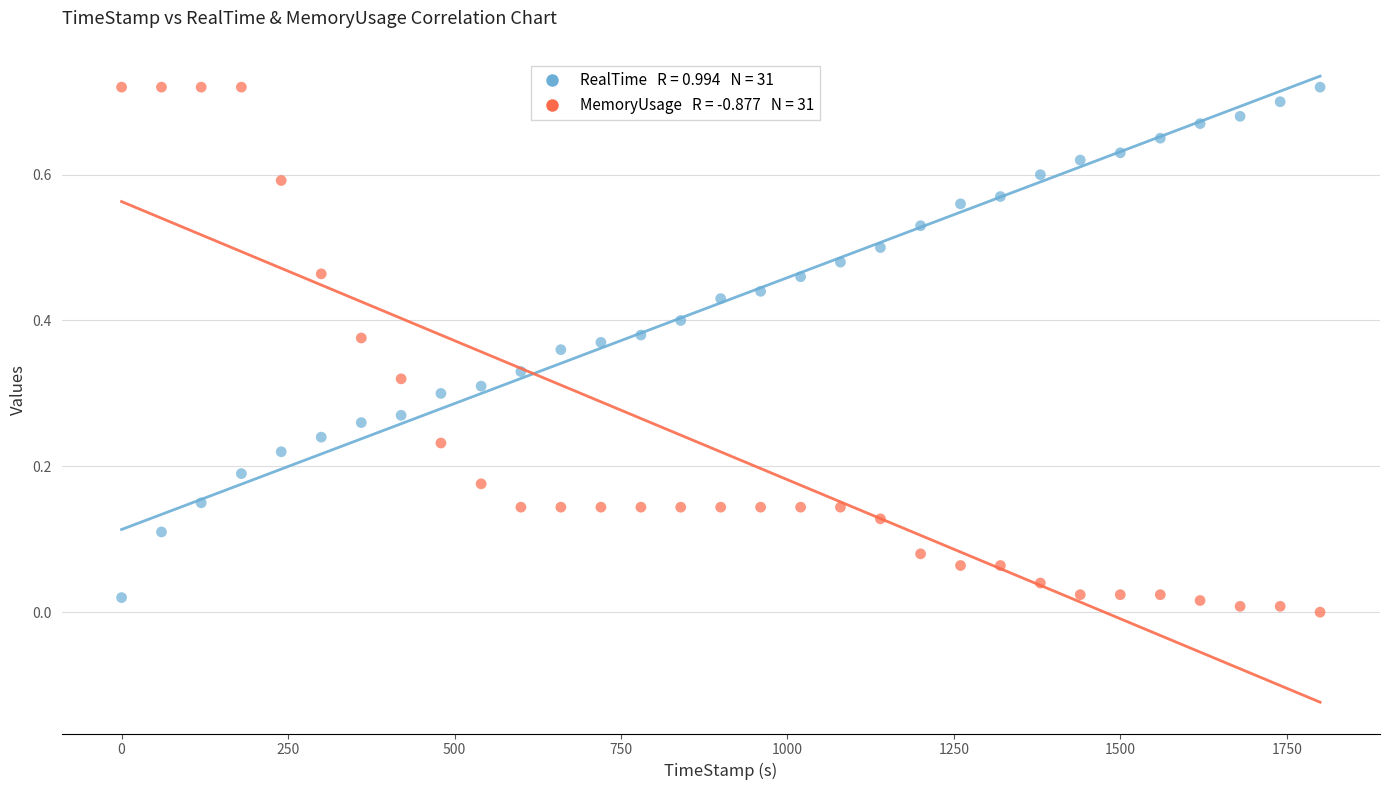

Across all data points, what is the range of X values (max minus min)?

1799.9